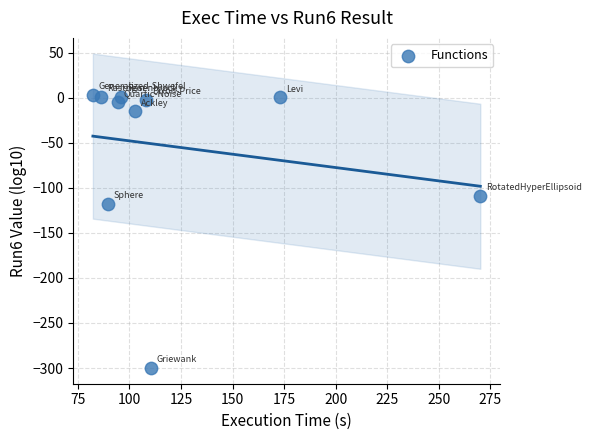

What is the range of X values (max minus min)?

187.9